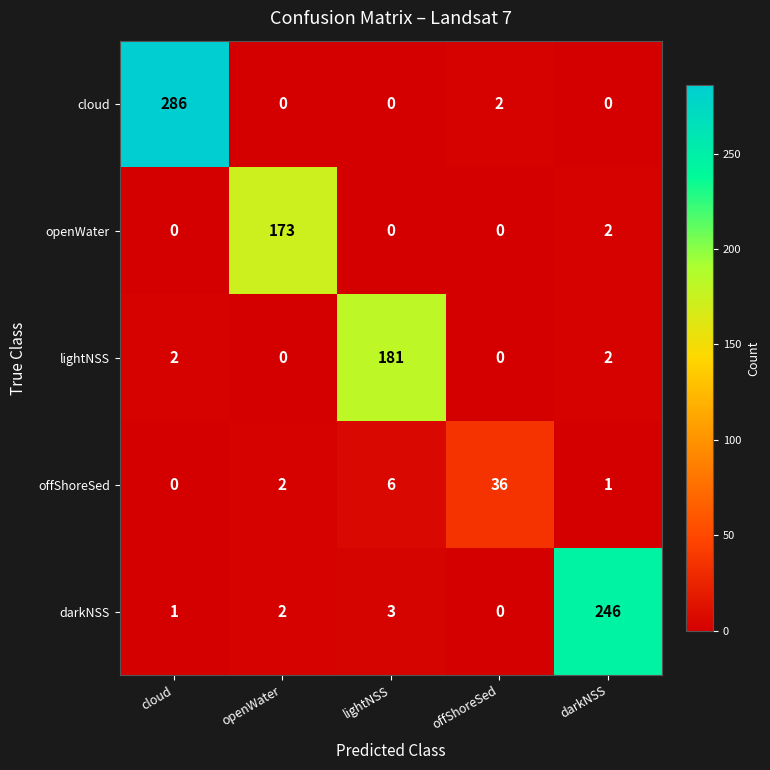

Count the number of categories in the chart.

5